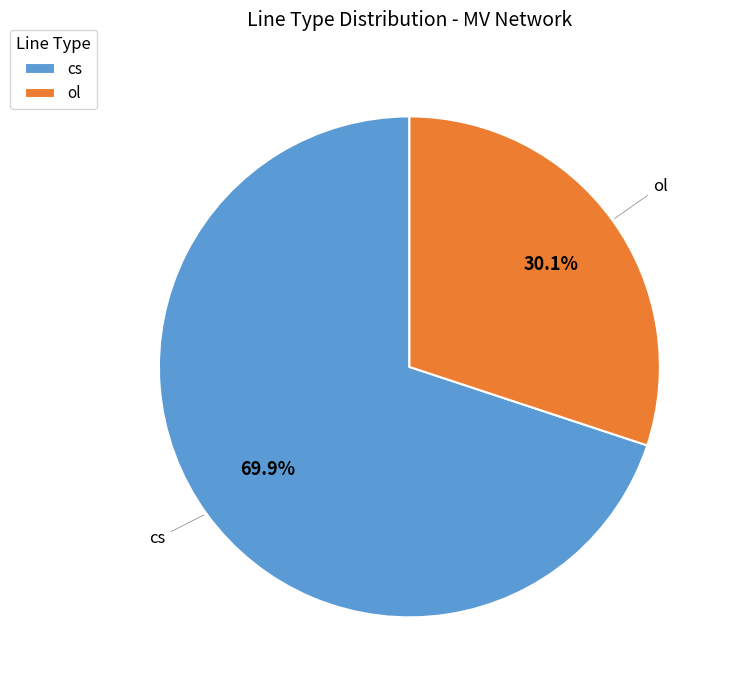

The cs slice represents 64% of the pie. True or false?

False